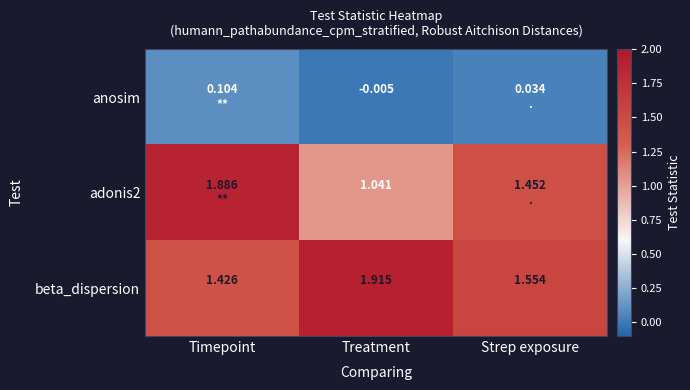

Which has a higher value, Strep exposure or Timepoint?

Timepoint